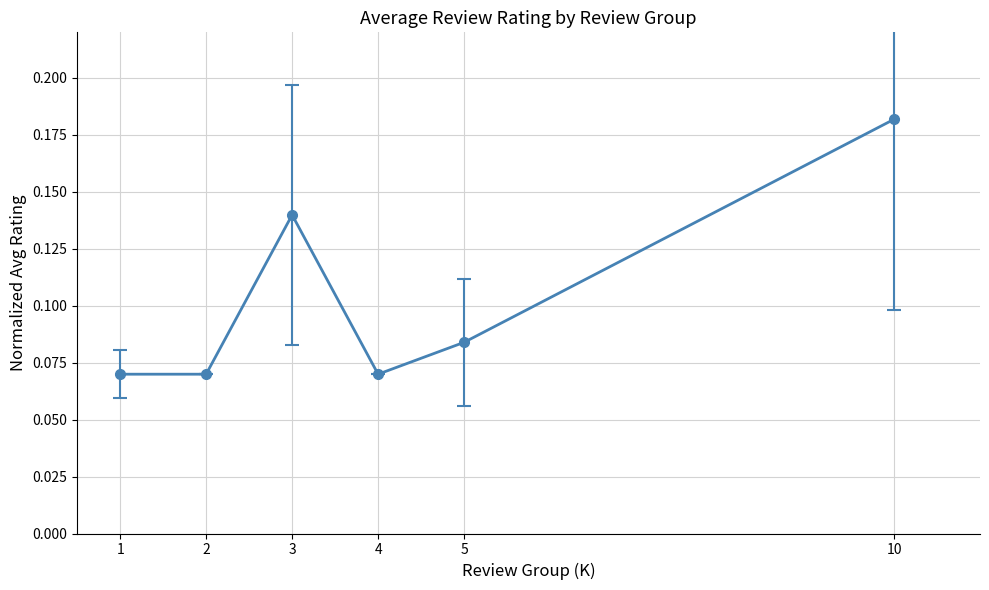

Which label corresponds to the largest value in the chart?

10